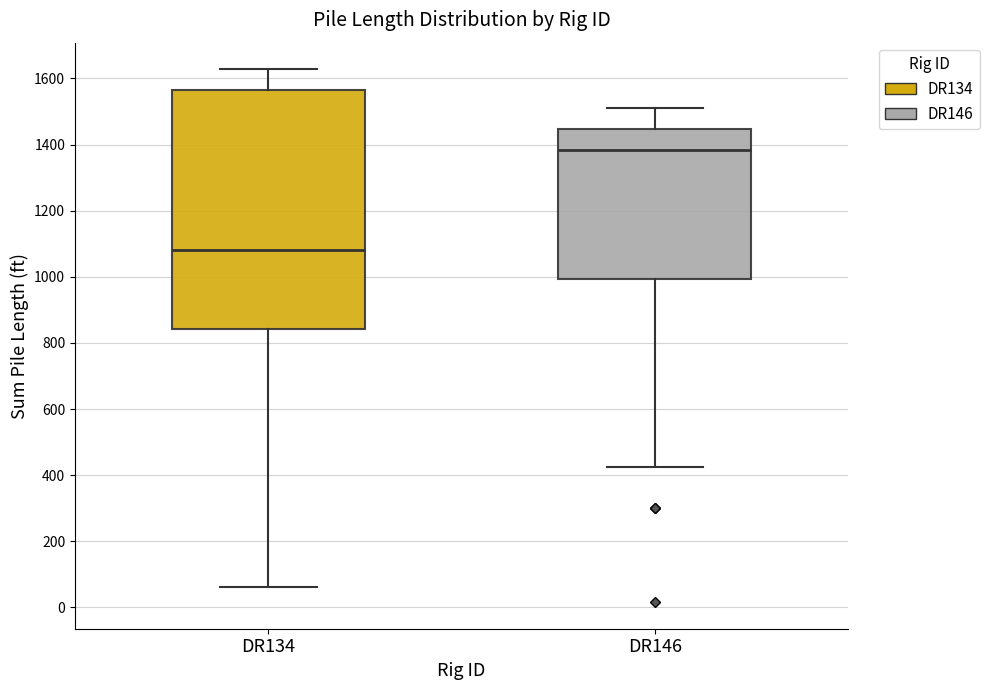

Comparing the boxes themselves (not the whiskers), which one is the tallest?

DR134